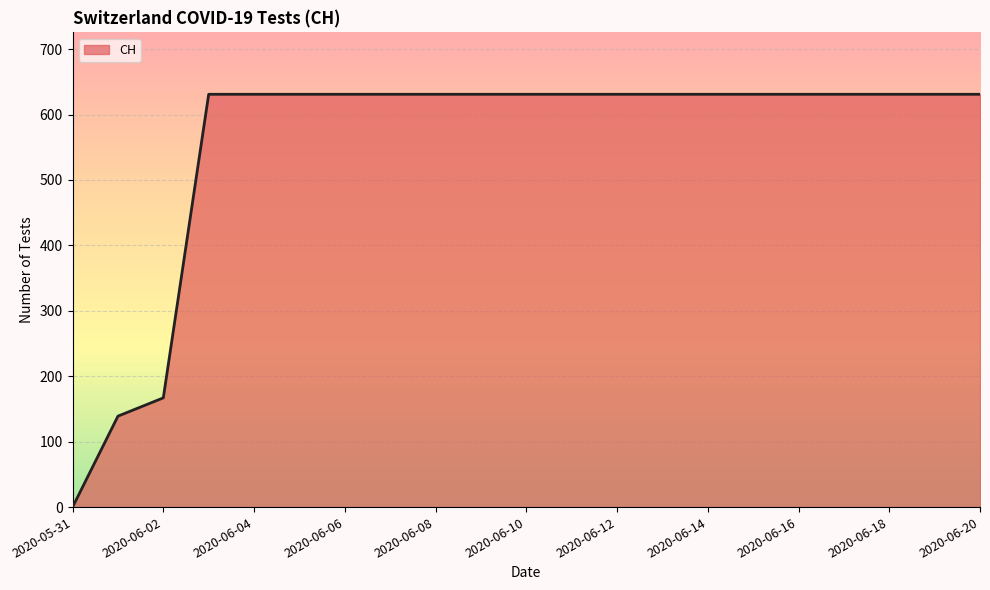

What is the difference between the maximum and minimum values?

631